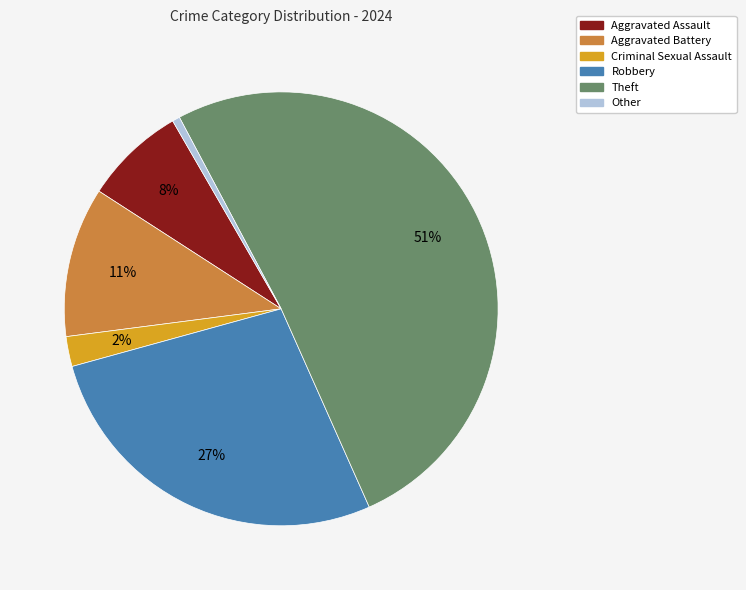

To the nearest percent, what is the average slice percentage?

17%